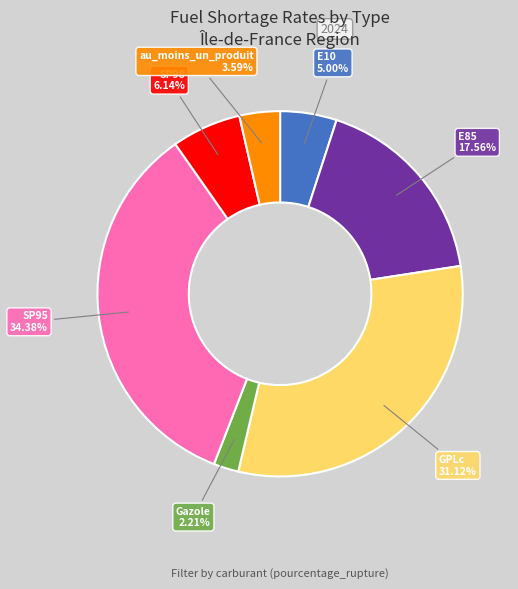

How many segments does this pie chart have?

7